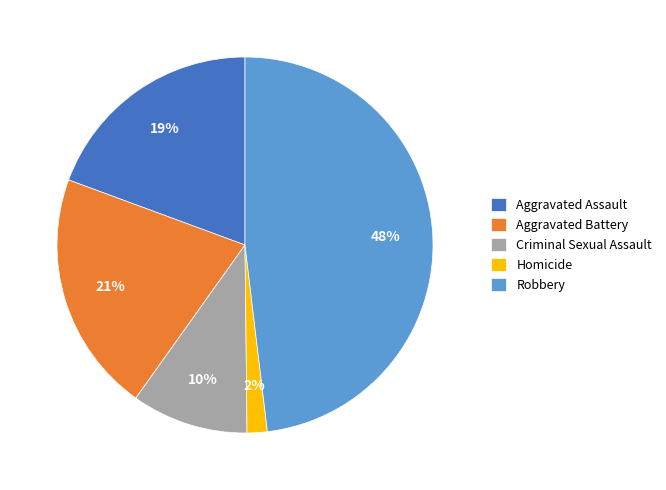

Count the number of slices in the pie.

5